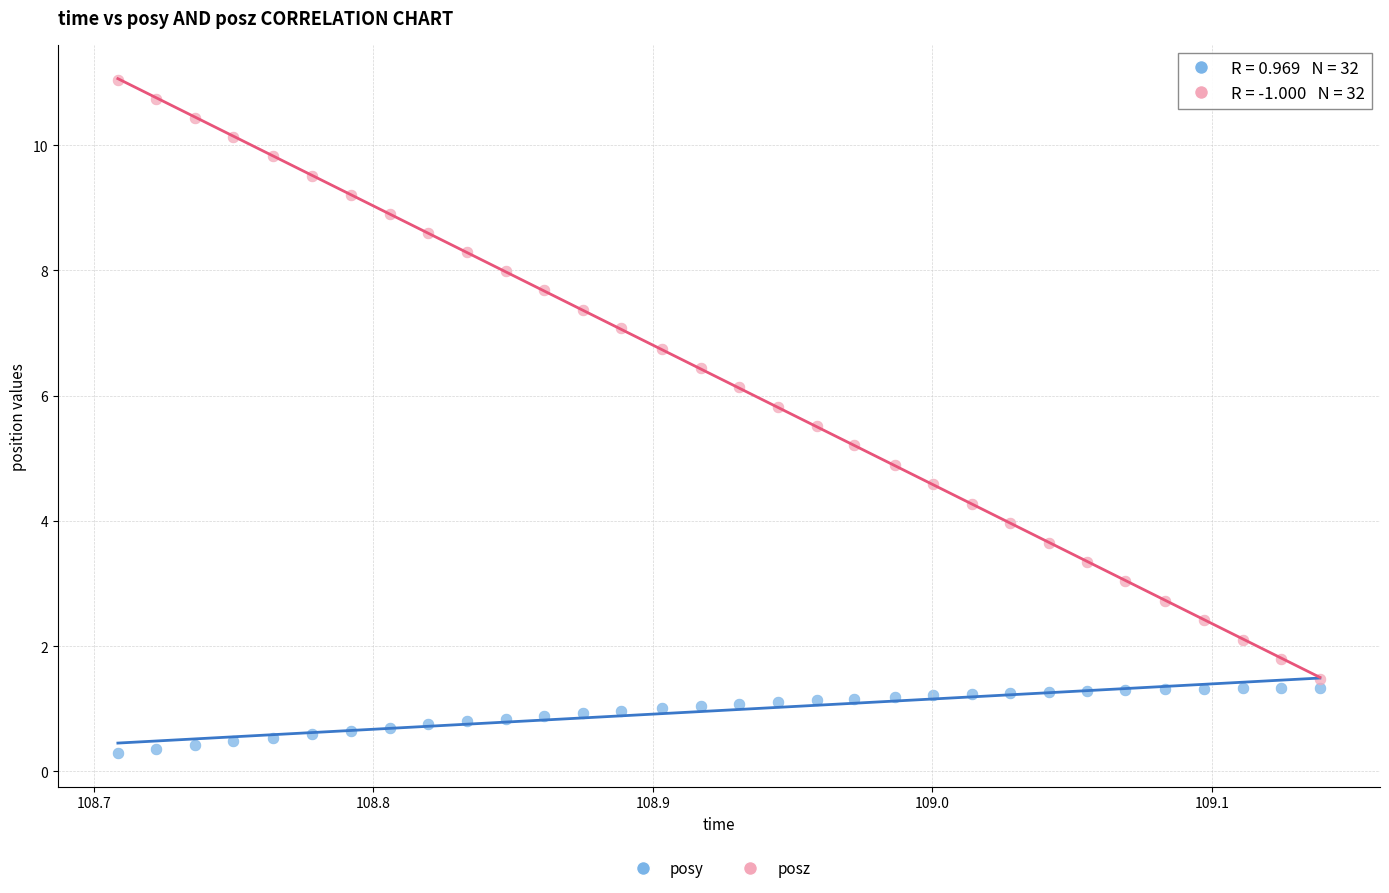

Which series reaches the minimum Y coordinate?

posy